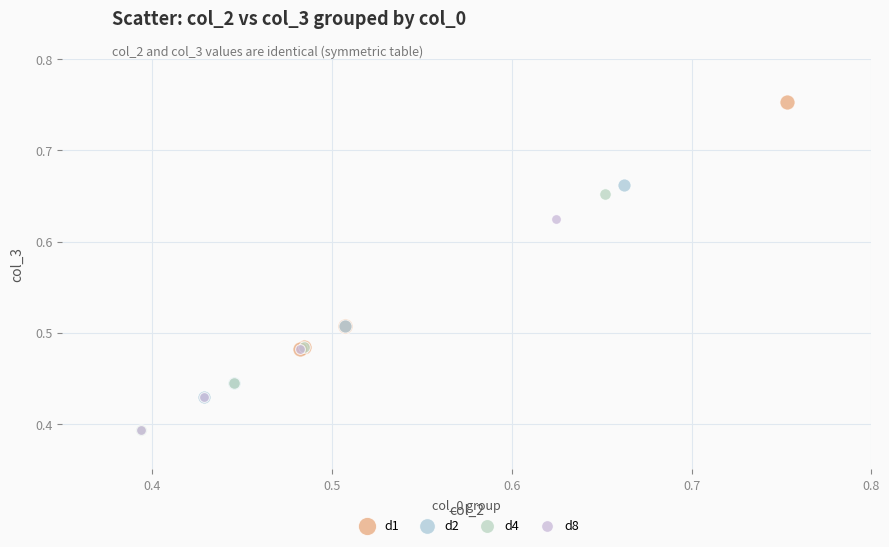

Which series reaches the maximum Y coordinate?

d1